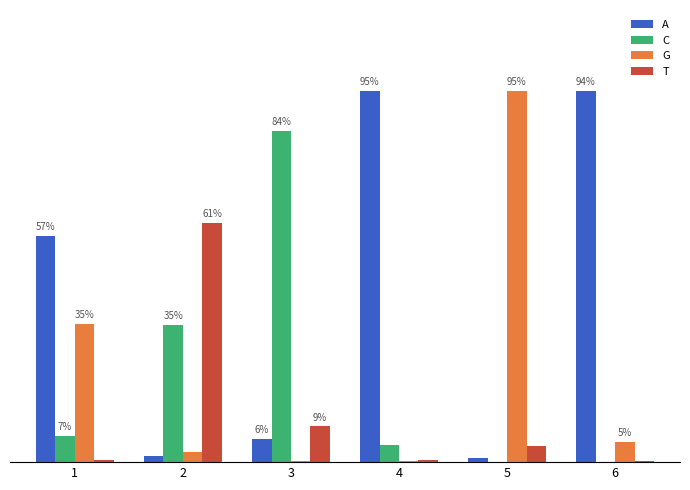

What is the difference between the maximum and minimum values in the G series?

0.9